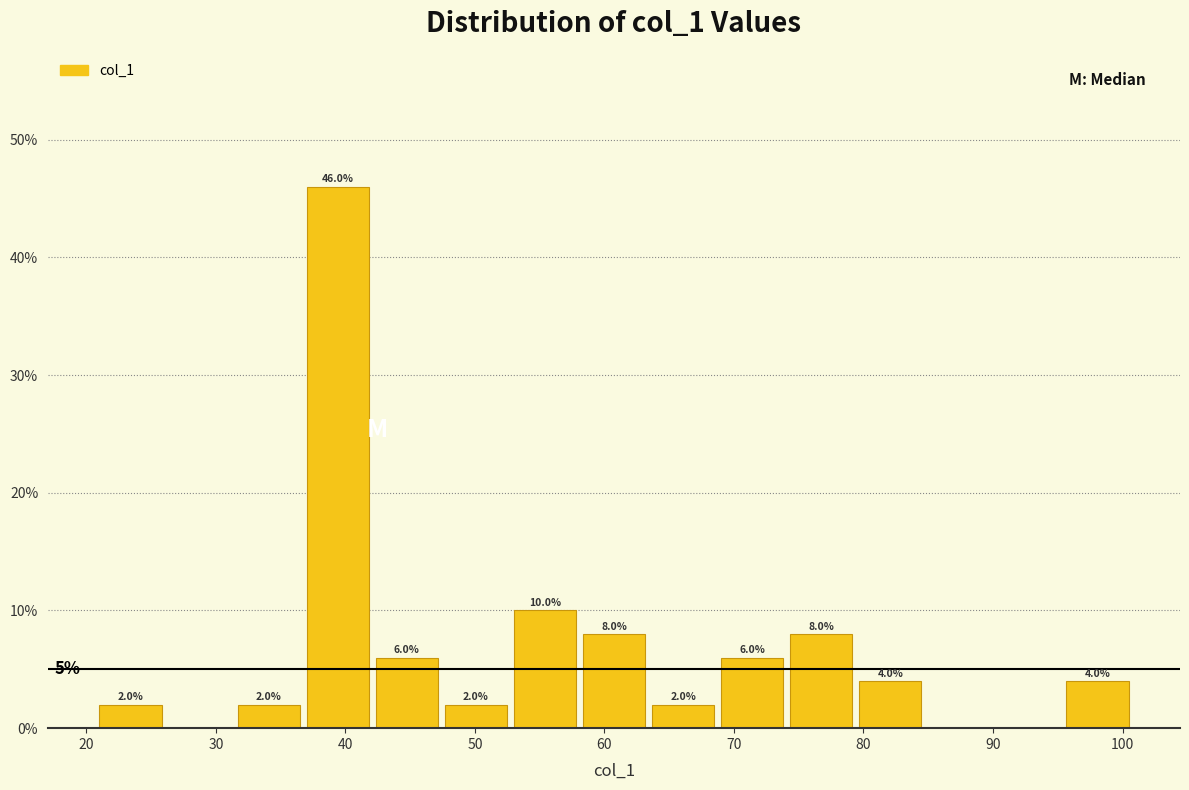

Which range on the x-axis has the tallest bar?

37 to 42